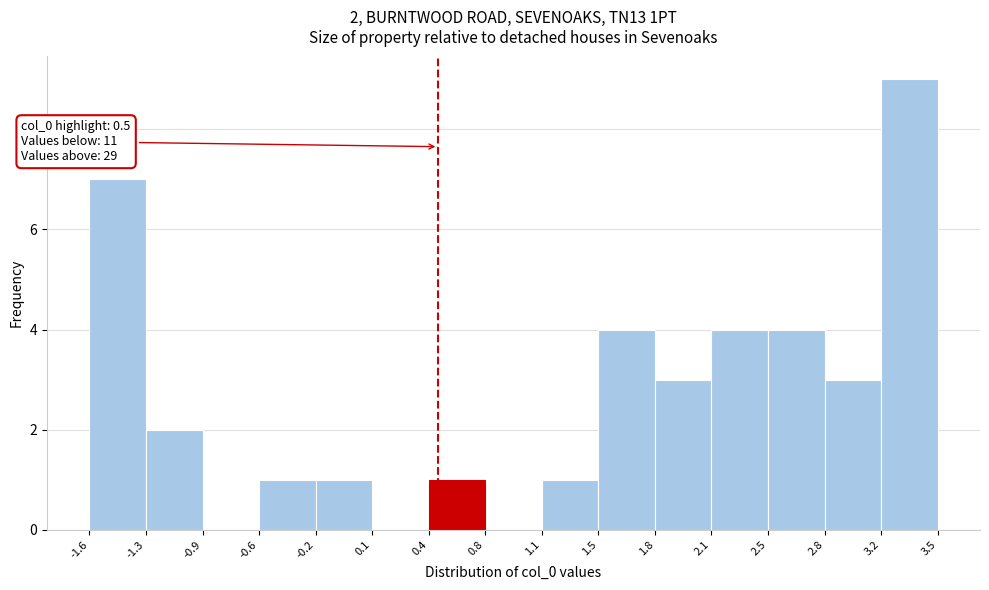

Which range on the x-axis has the tallest bar?

3.2 to 3.5